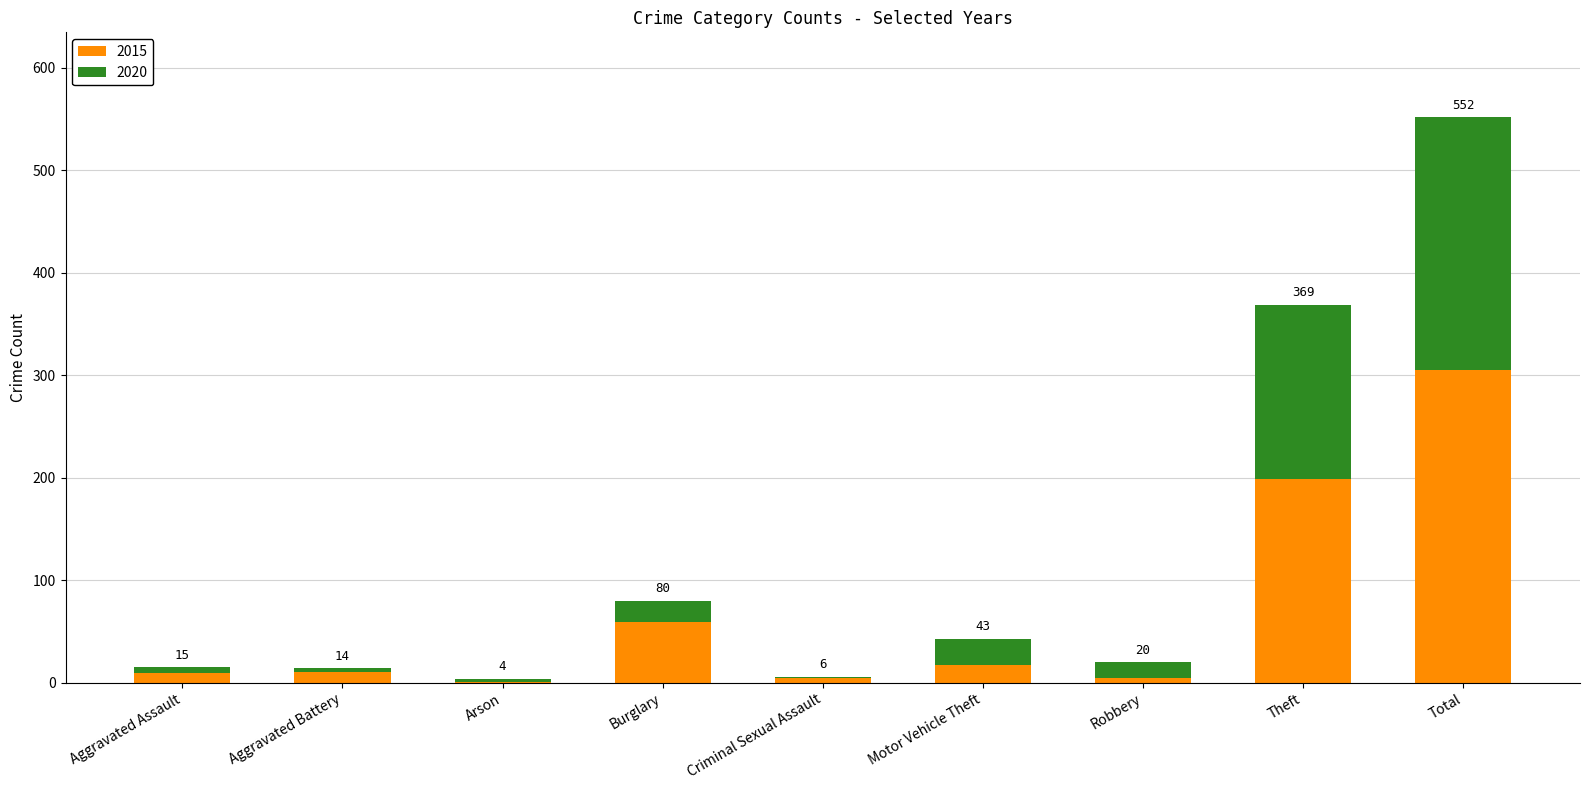

Where is 2015 nearest to the value 153?

Theft